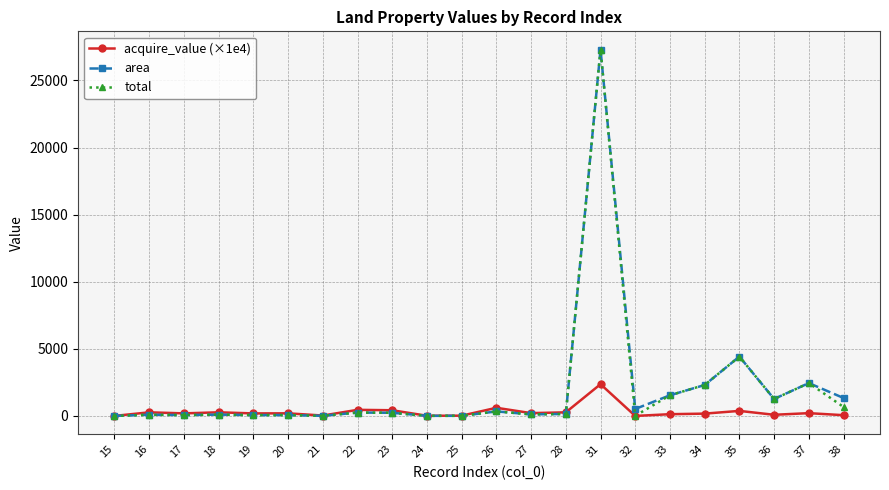

Between 28 and 38, which series saw the biggest shift?

area